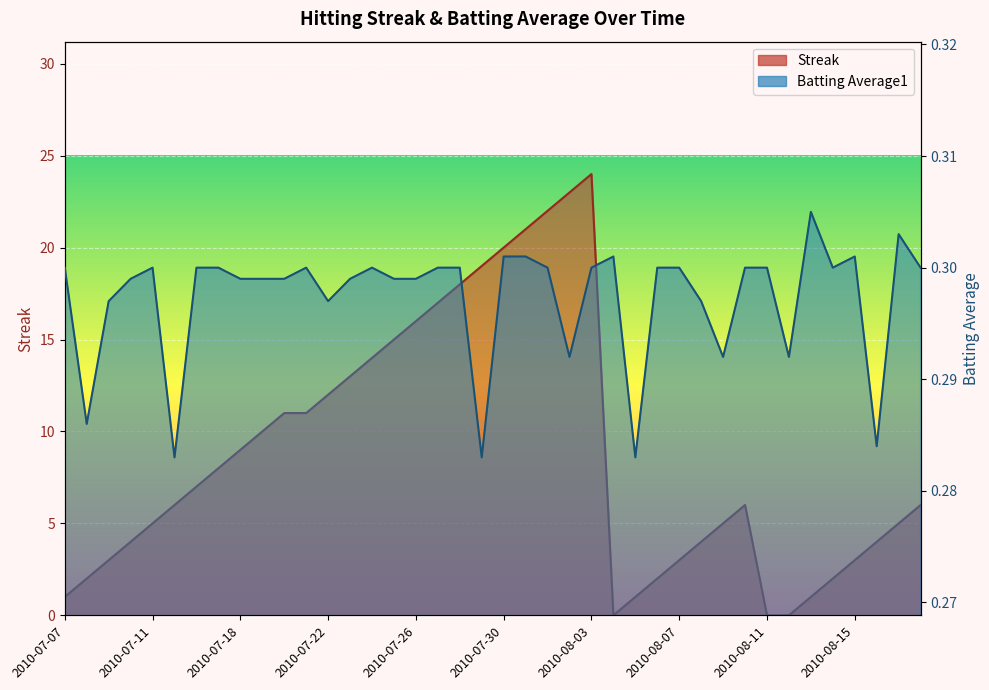

What is the difference between the highest and lowest values at 2010-07-19?

9.7